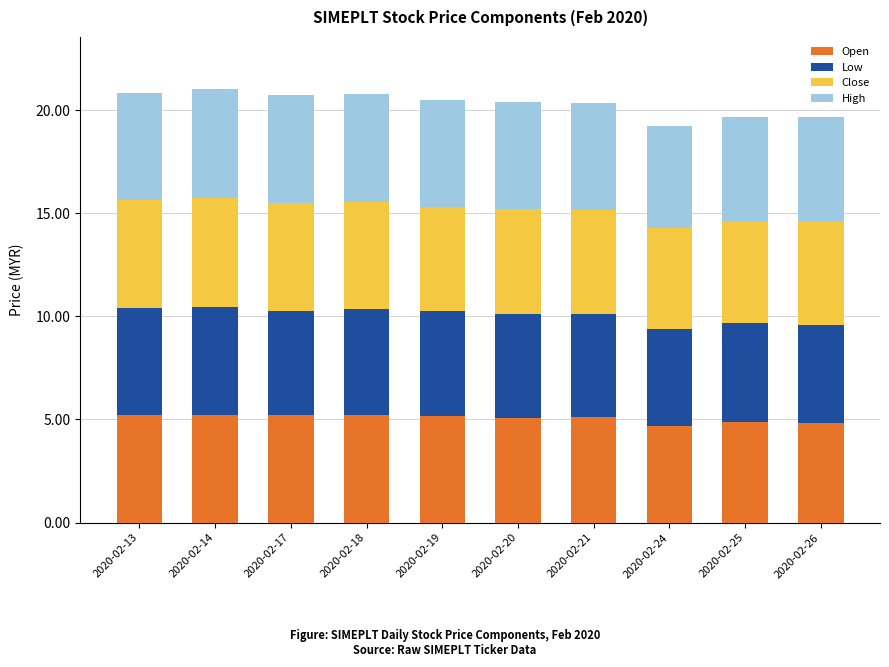

The value of Open at 2020-02-17 is 2.3. True or false?

False